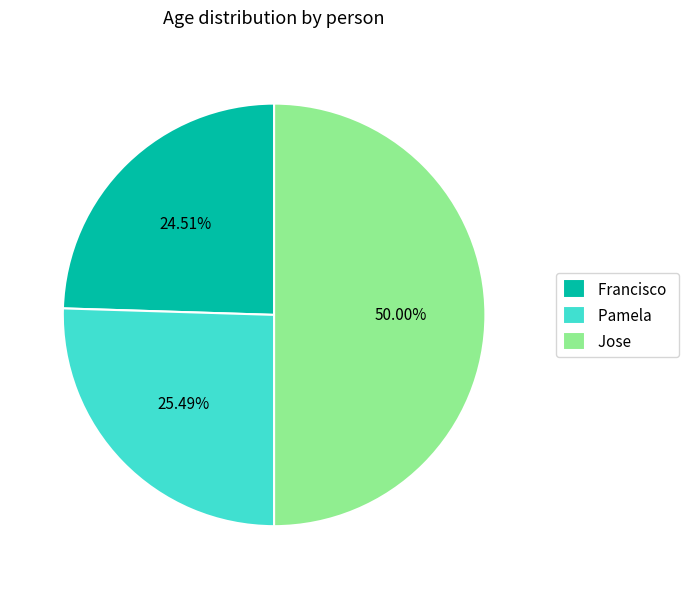

What percentage is NOT represented by Jose?

50.0%